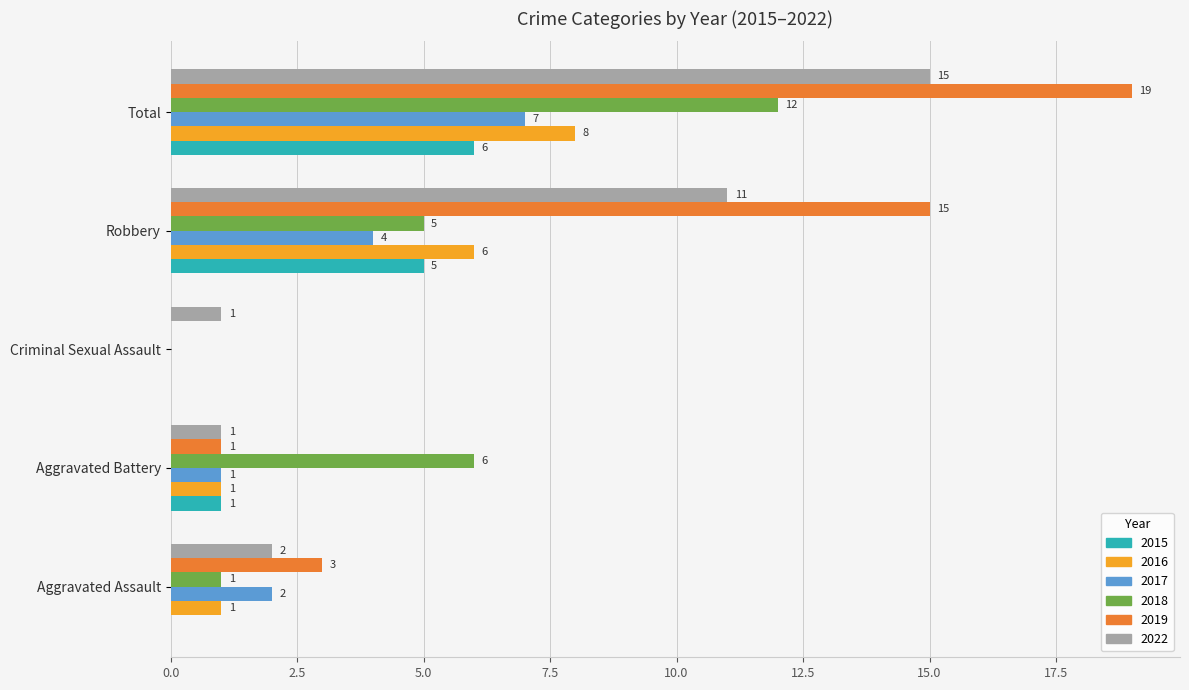

Between Criminal Sexual Assault and Robbery, which series saw the biggest shift?

2019